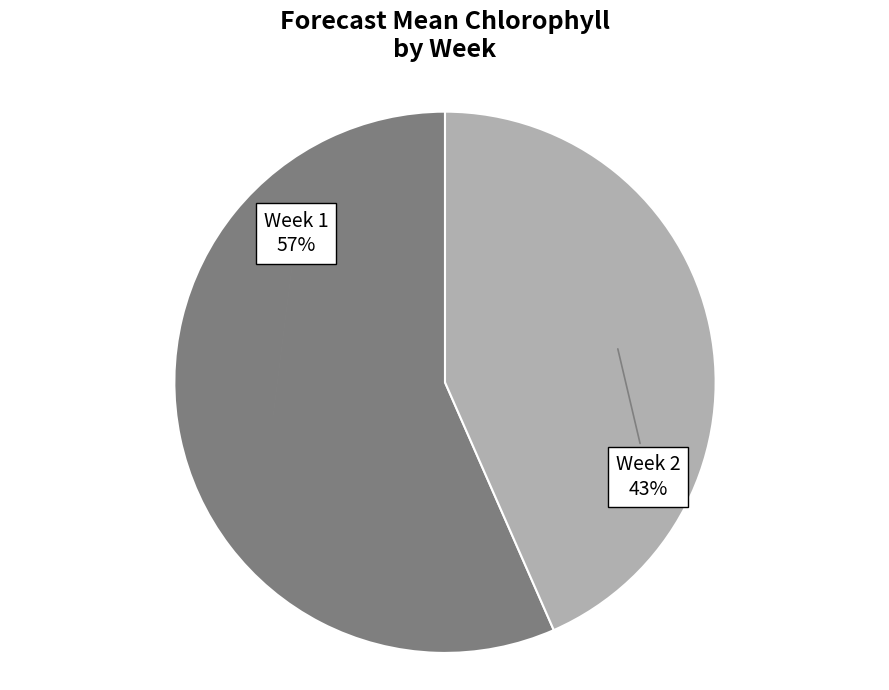

To the nearest percent, what is the average slice percentage?

50%